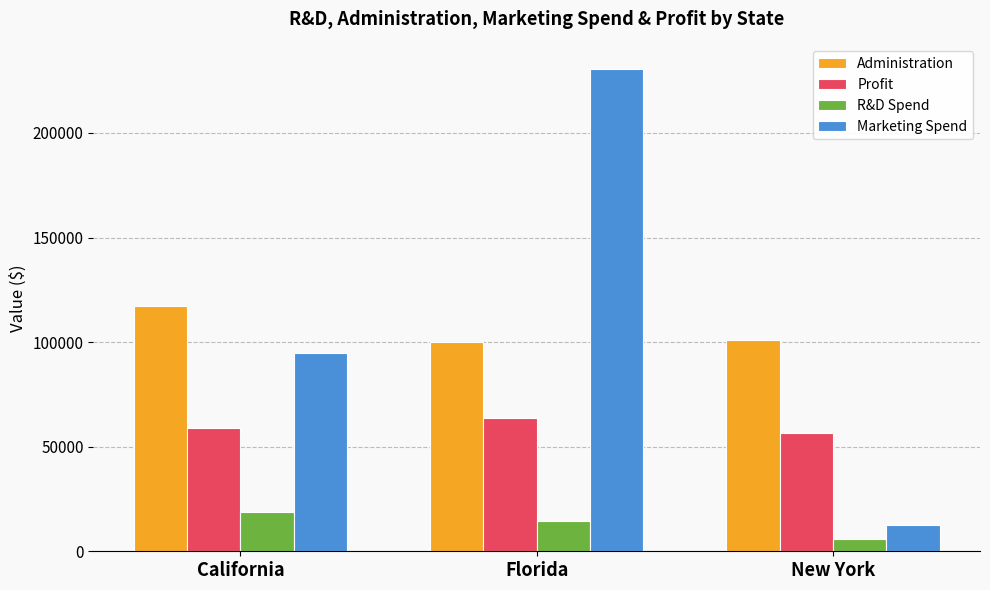

Which series changed the most between California and New York?

Marketing Spend